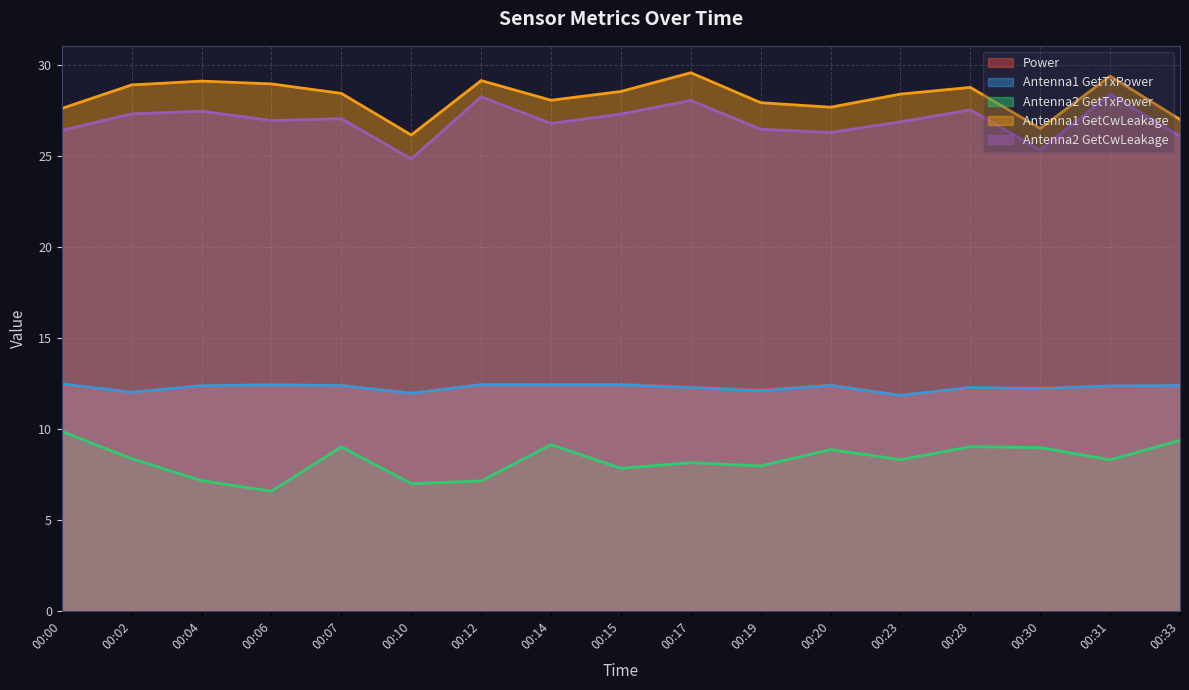

True or false: Antenna1 GetCwLeakage and Antenna1 GetTxPower intersect in this chart.

False